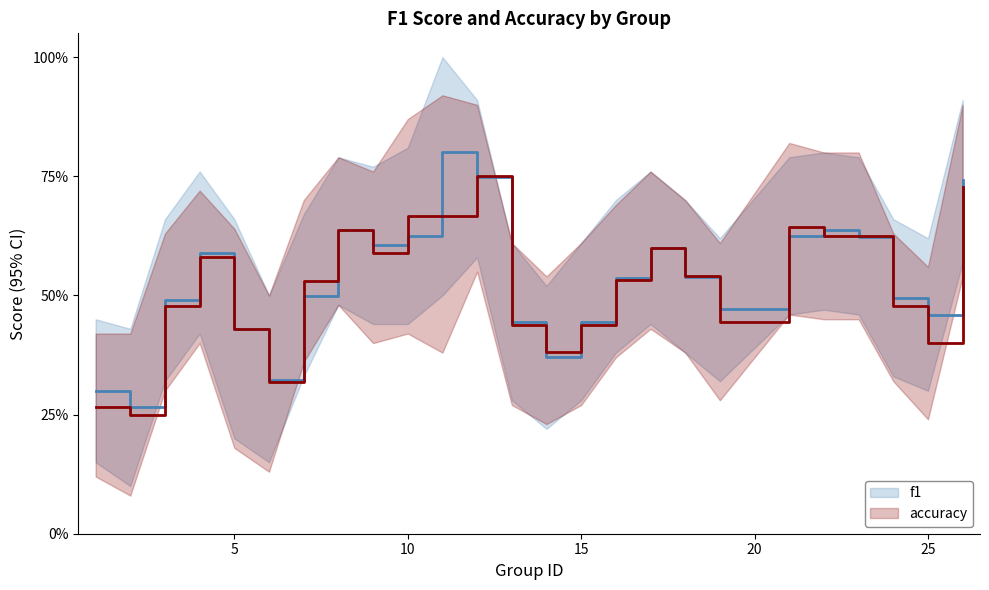

True or false: f1 and accuracy cross at least once.

True